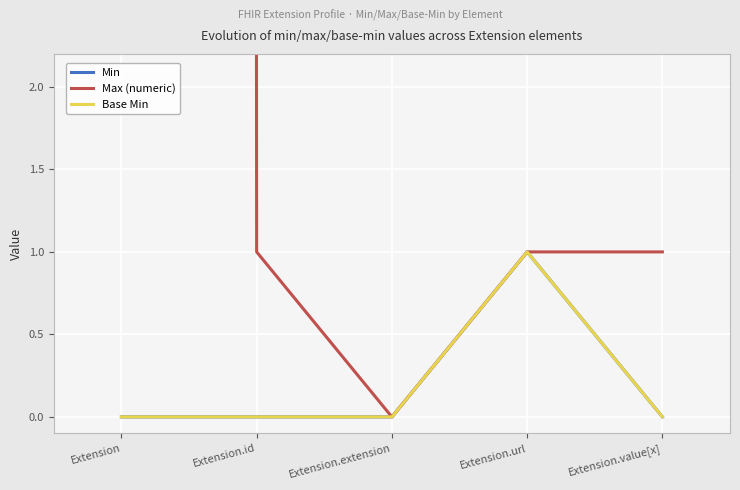

List the series in order of their peak value, highest first.

Max (numeric), Min, Base Min